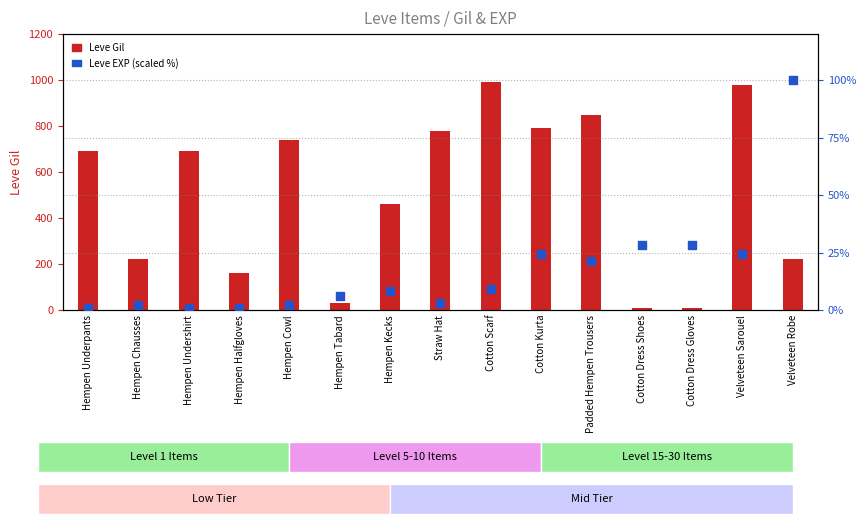

What are all the series names shown in the legend?

Leve Gil, Leve EXP (scaled %)